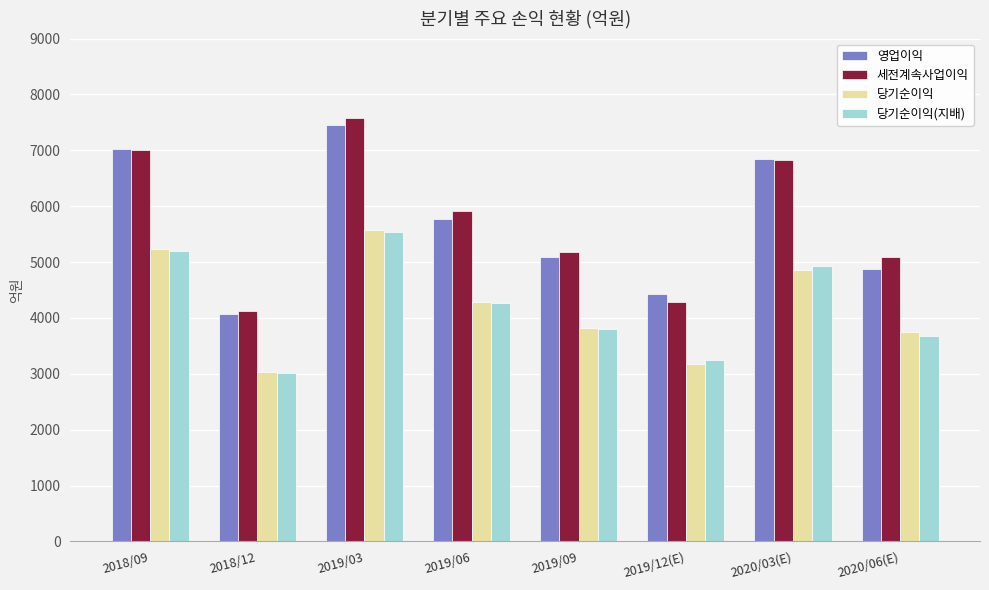

What is the total value across all series at 2018/12?

14257